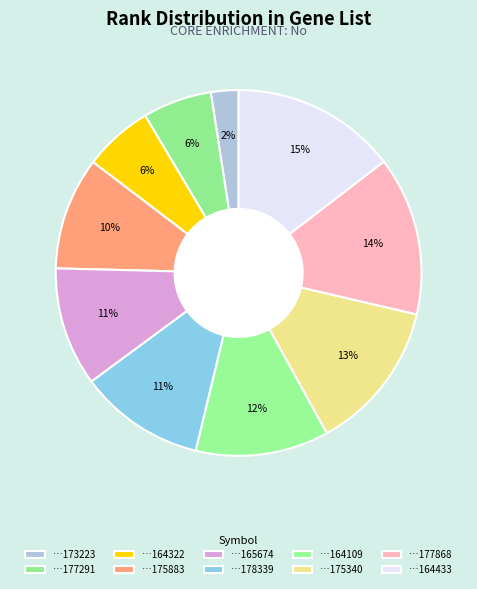

Is there a majority slice in this chart?

No